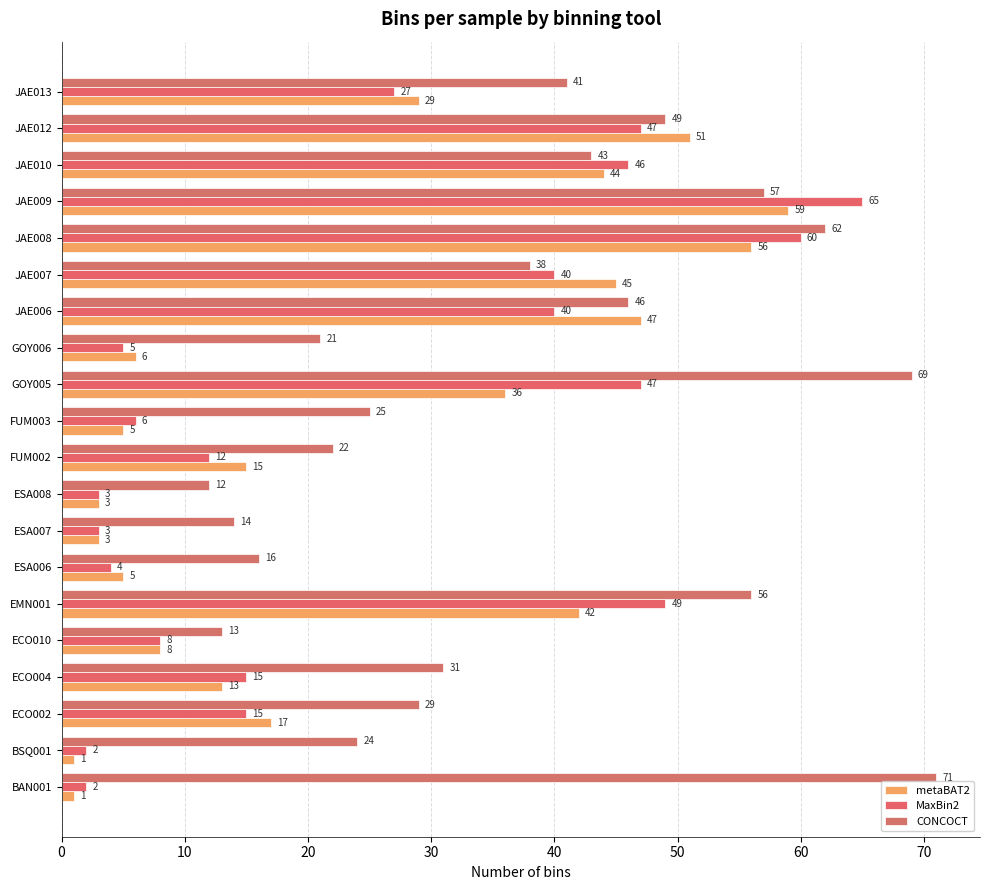

How many data points in metaBAT2 are less than 17?

10